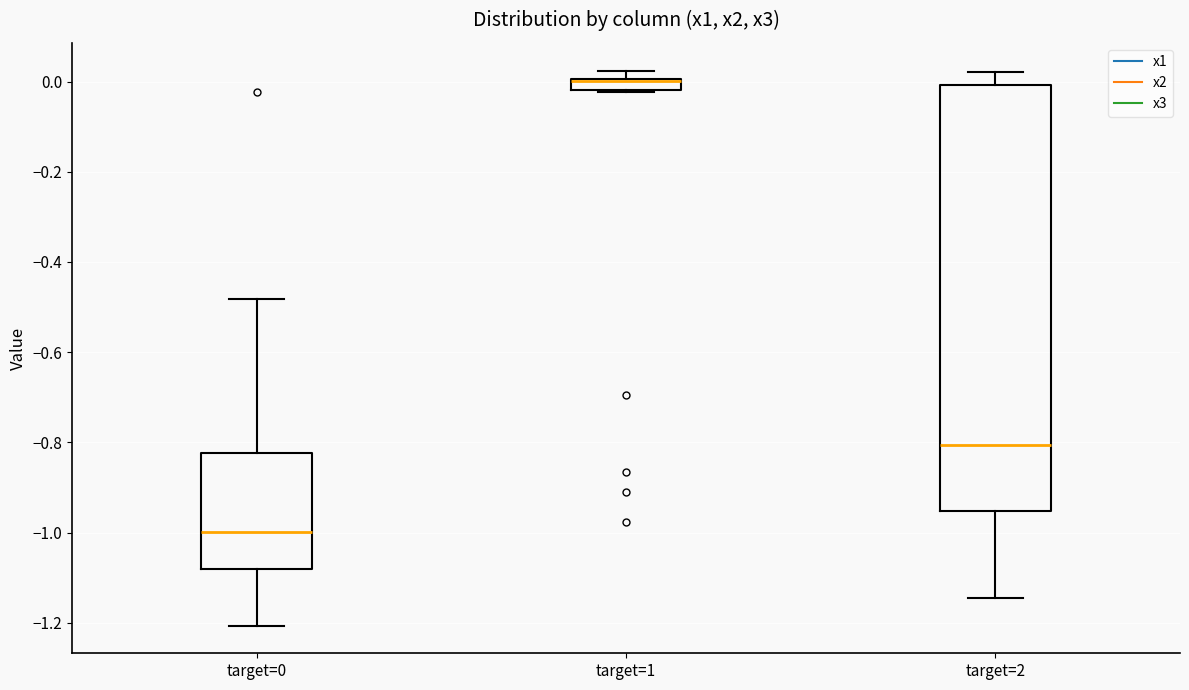

Comparing the boxes themselves (not the whiskers), which one is the tallest?

target=2